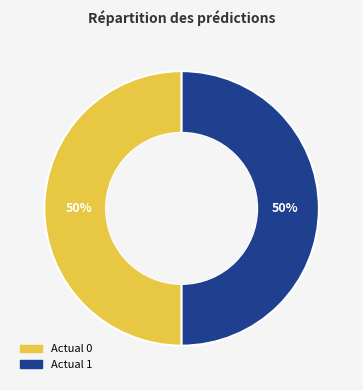

Count the number of slices in the pie.

2